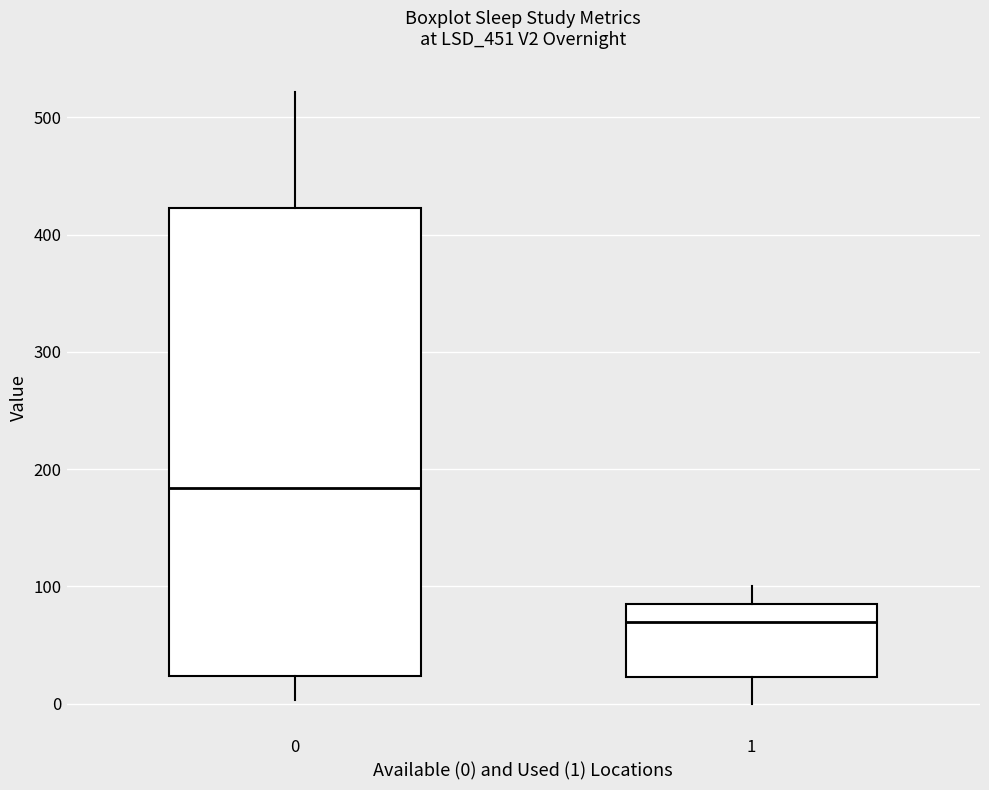

Where is the lower edge of the box at x = 1 on the y-axis? The values are not printed on the chart, so give them approximately, as read against the axis.

20